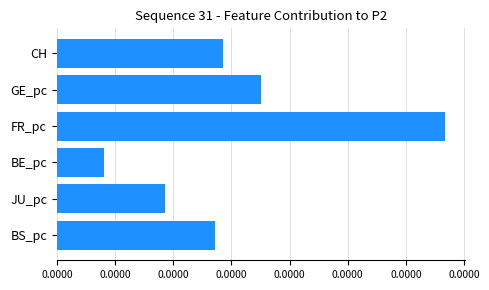

Does the chart contain any negative values?

No